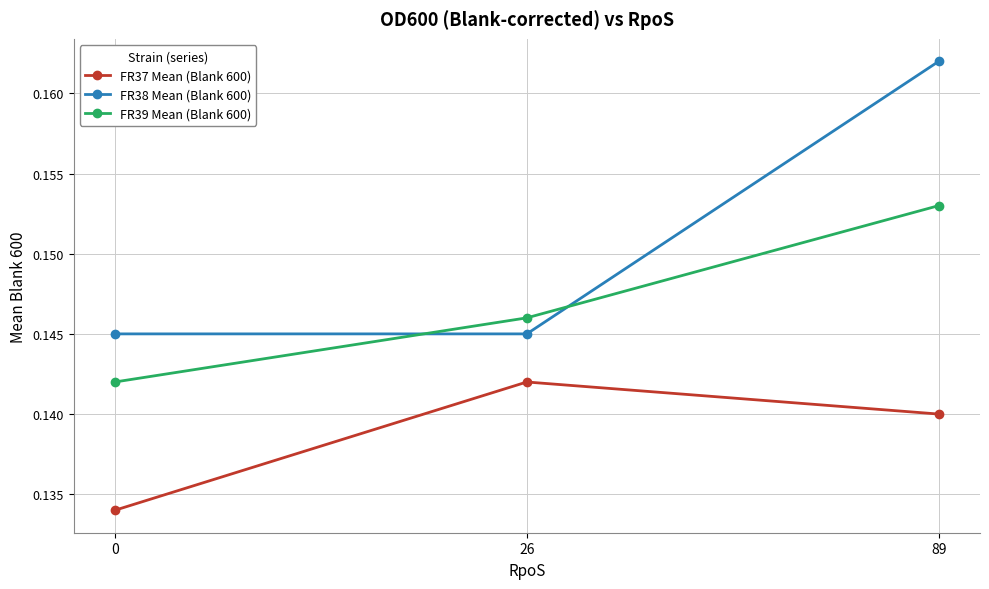

How many lines are shown in the chart?

3